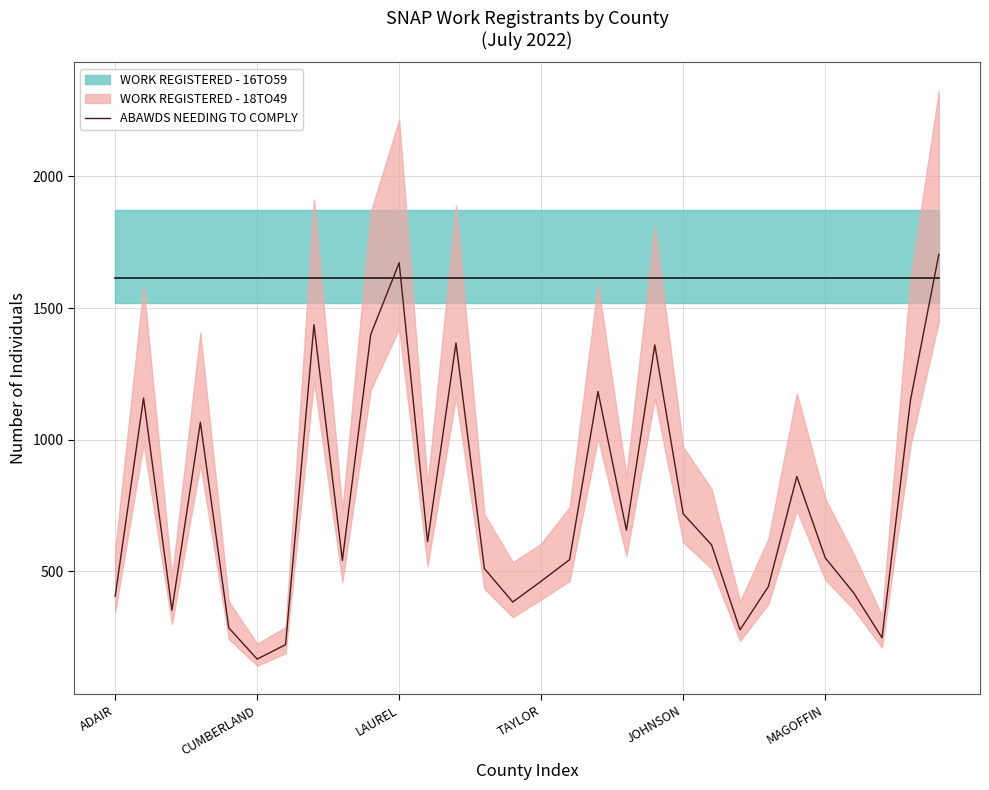

What is the average value?

758